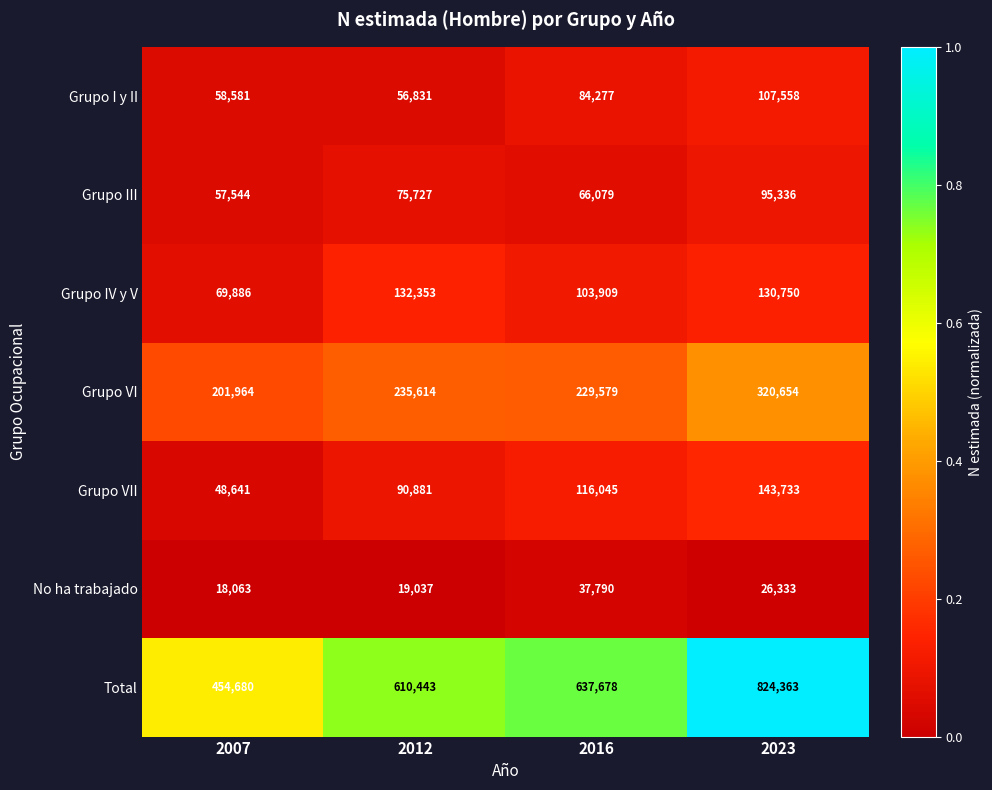

What is the sum of all Grupo VI values?

987811